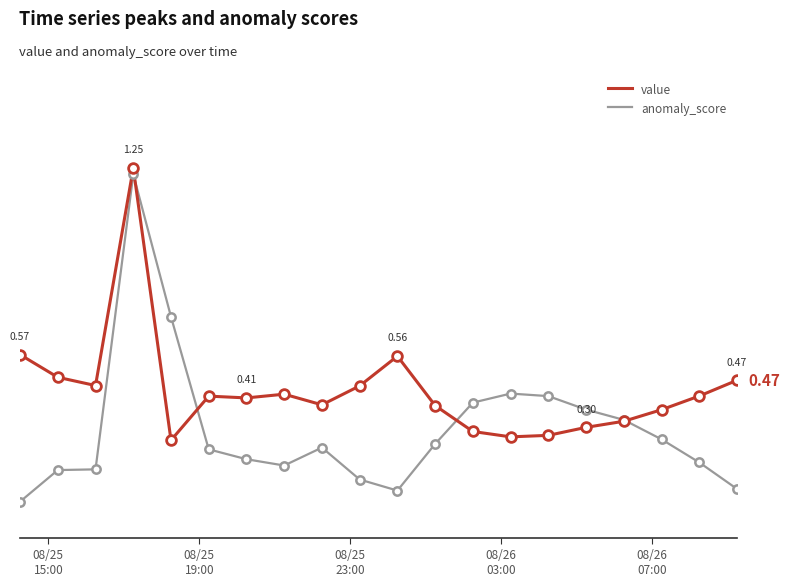

Which series has the largest range (max minus min)?

anomaly_score